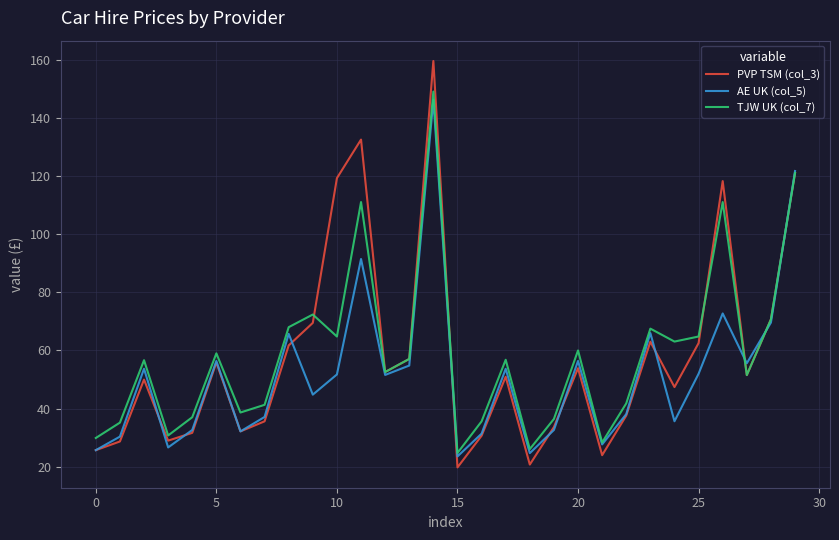

What is the smallest value displayed?

19.8